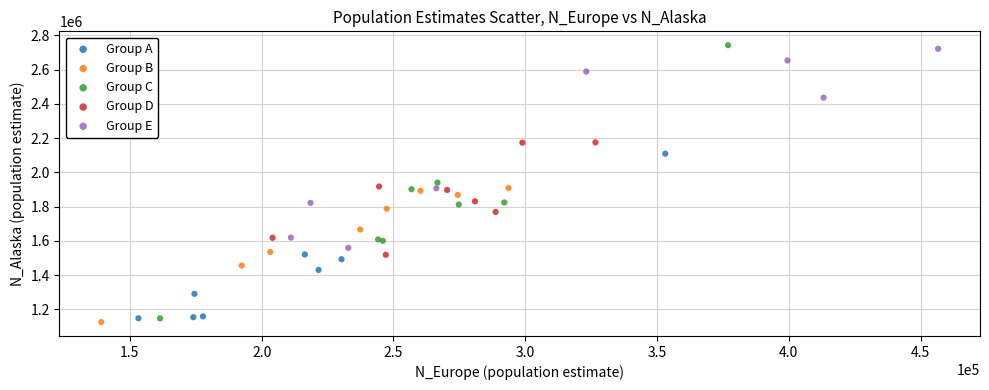

Which series has the widest spread of Y values?

Group C